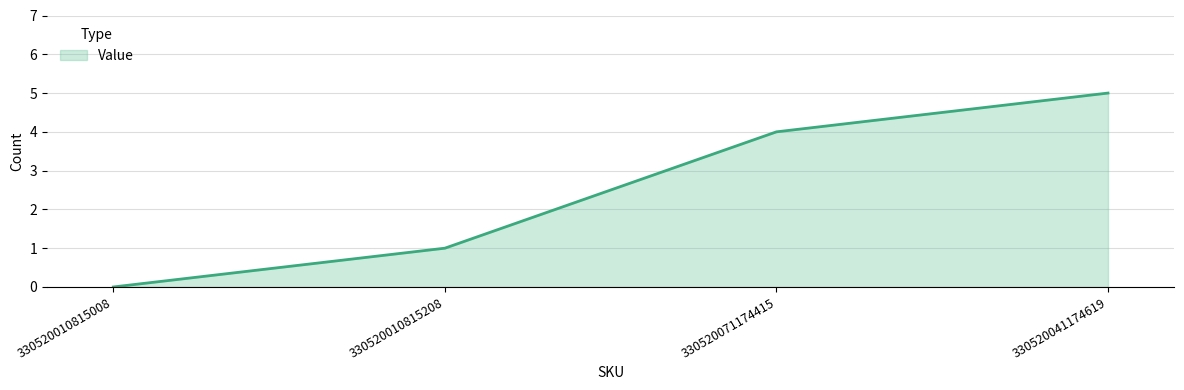

The value at 330520041174619 is 5. True or false?

True